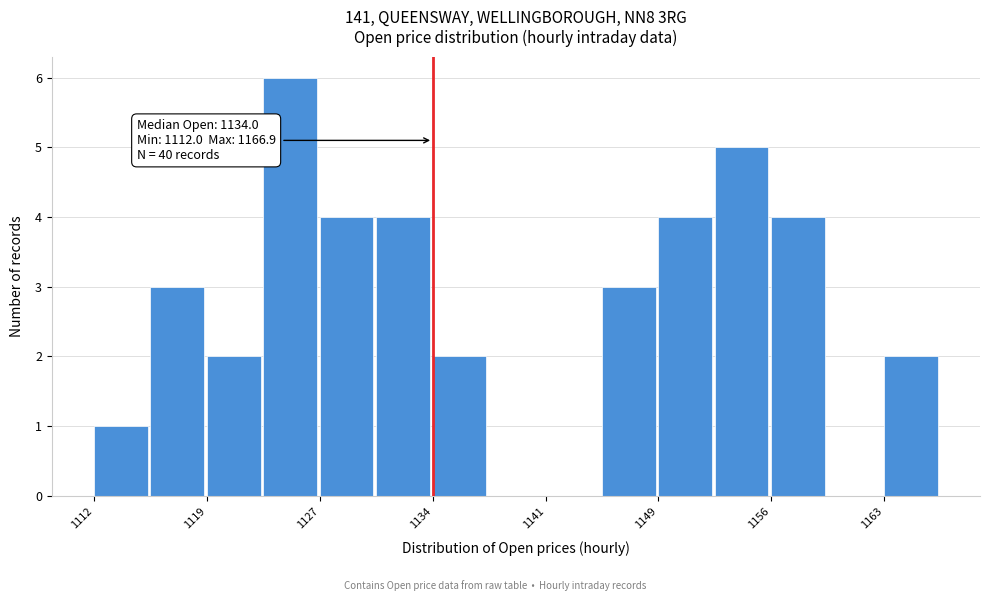

Around what value on the x-axis is the tallest bar? Give the approximate position of its centre, as read against the axis.

1125